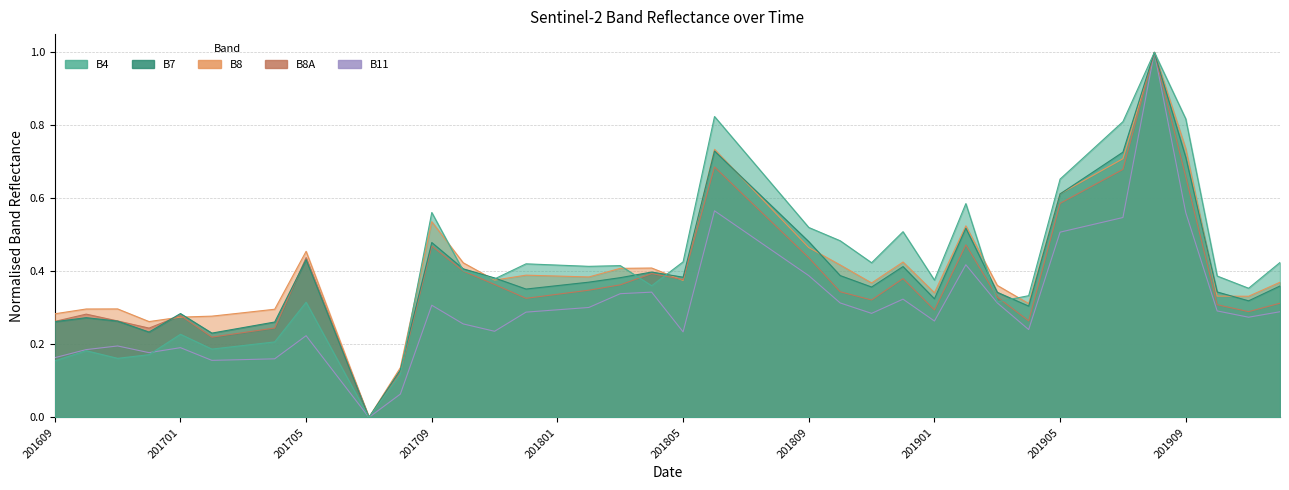

Where is B7 nearest to the value 0?

201707